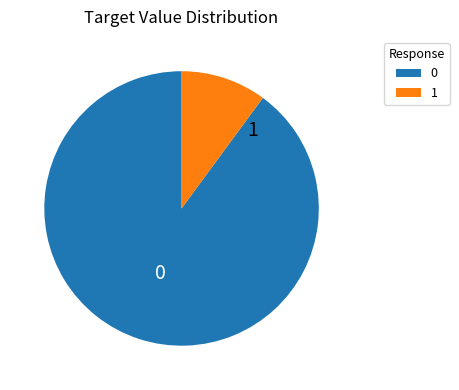

True or false: 1 accounts for 10% of the total.

True